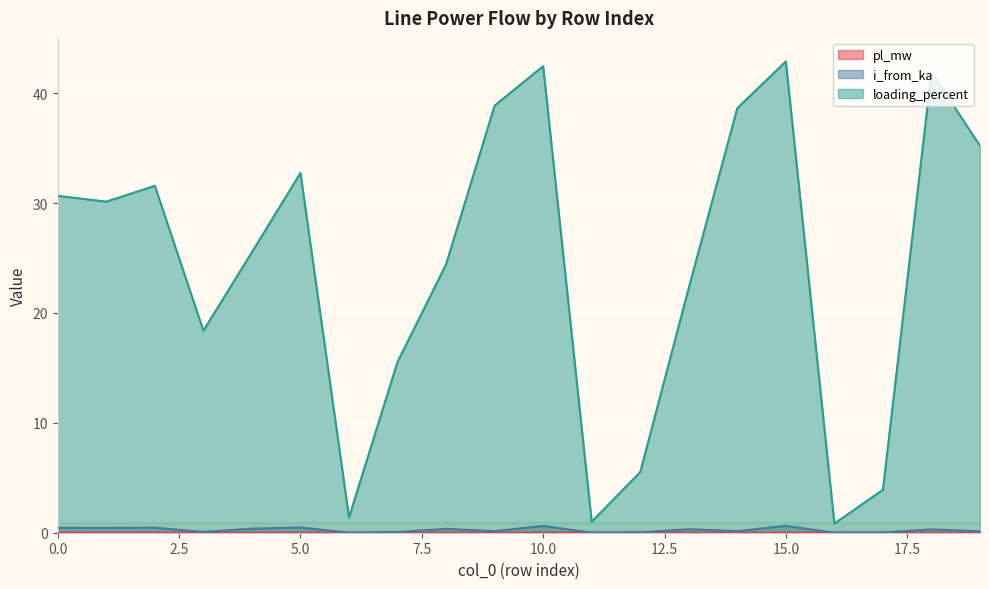

Count the number of categories in the chart.

20